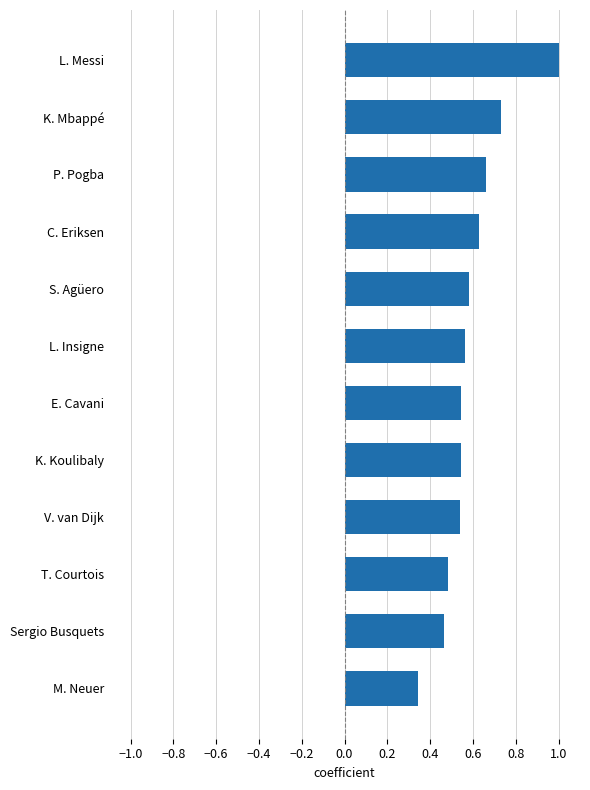

At which label is the value closest to 0?

M. Neuer